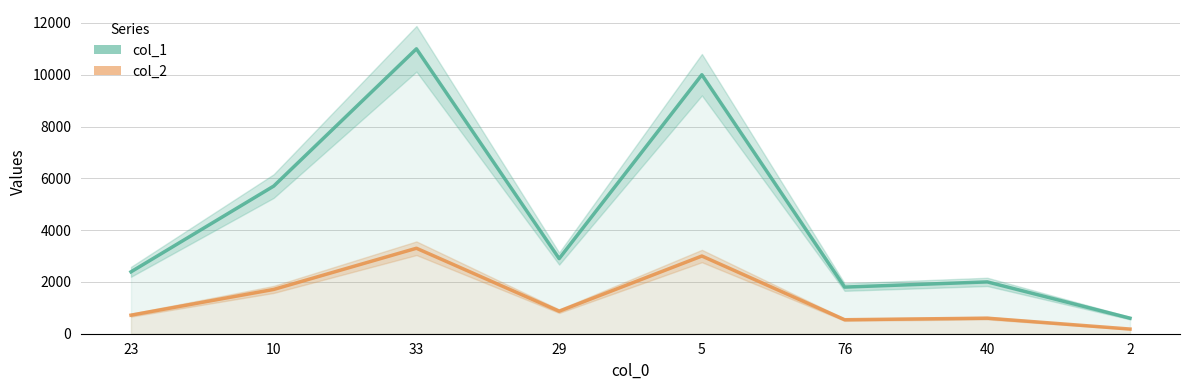

Which has a higher value, 40 or 5?

5